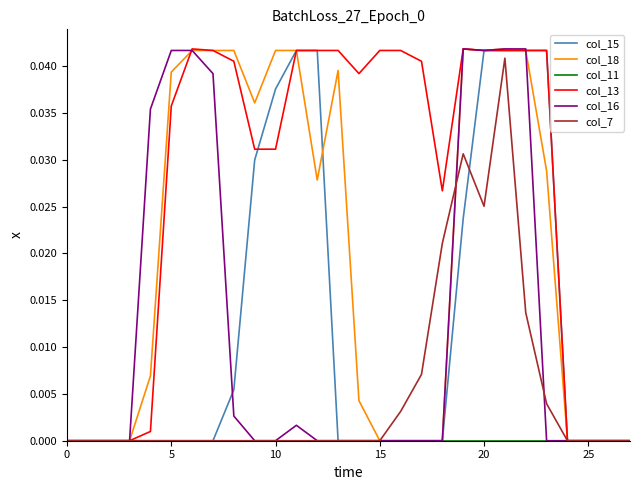

Which series has the largest total across all categories?

col_13